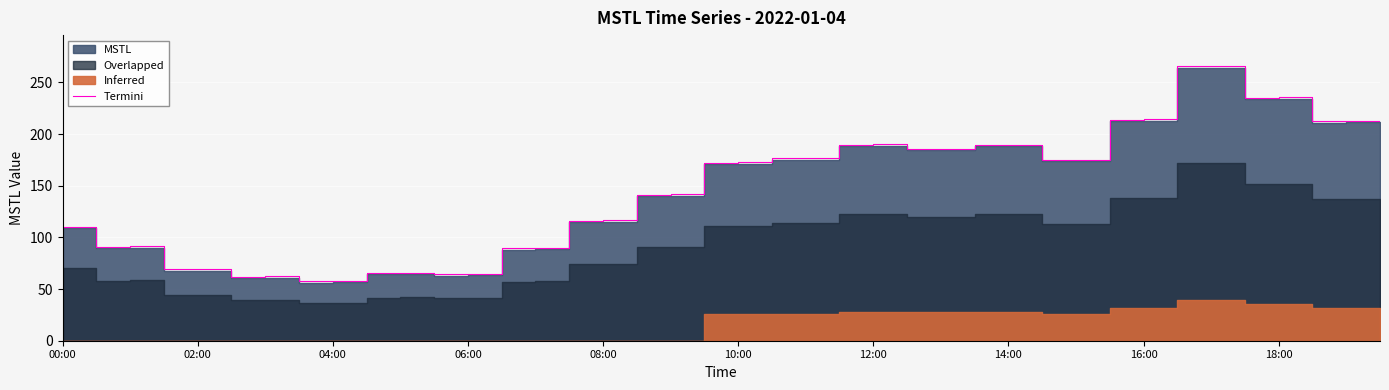

What is the highest value of the Termini series?

265.6